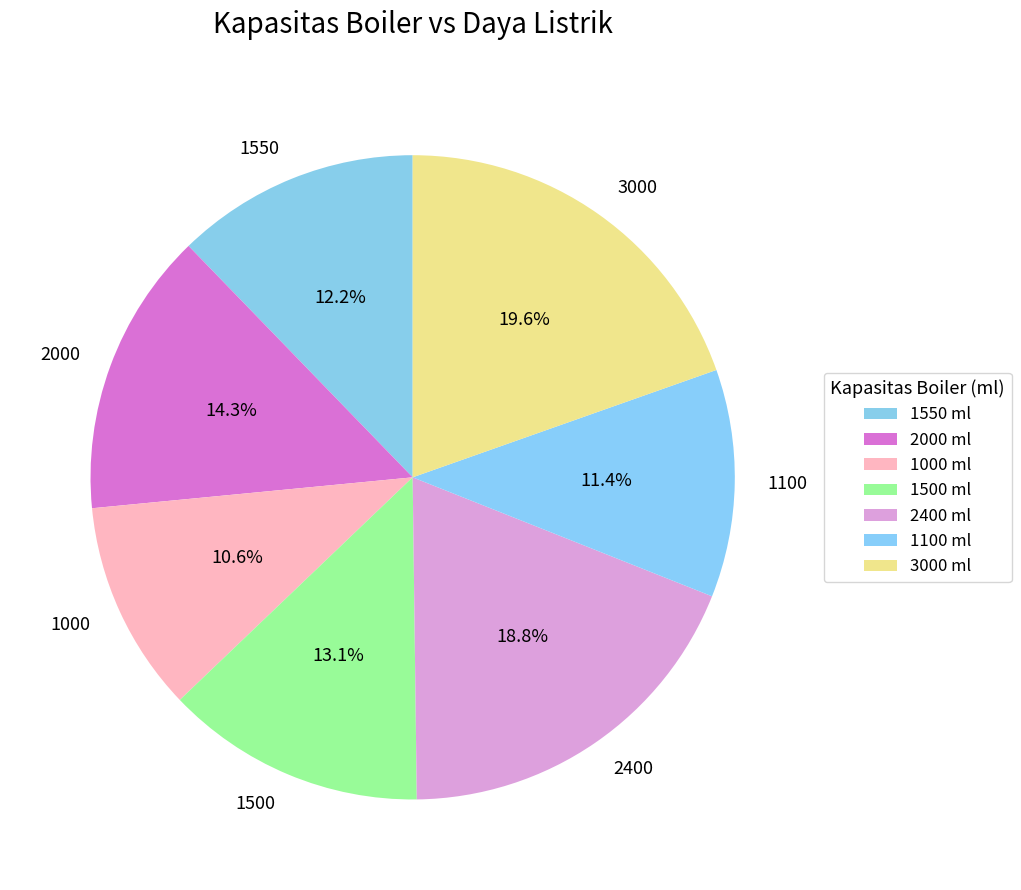

Does 3000 represent more than half of the total?

No